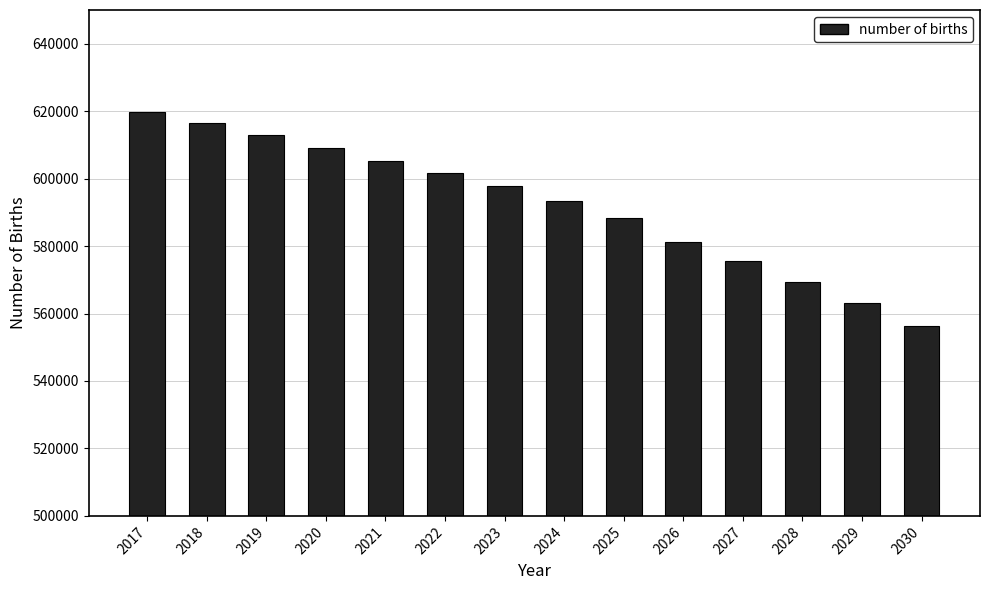

The chart shows a value of 386732.2 at 2028. True or false?

False